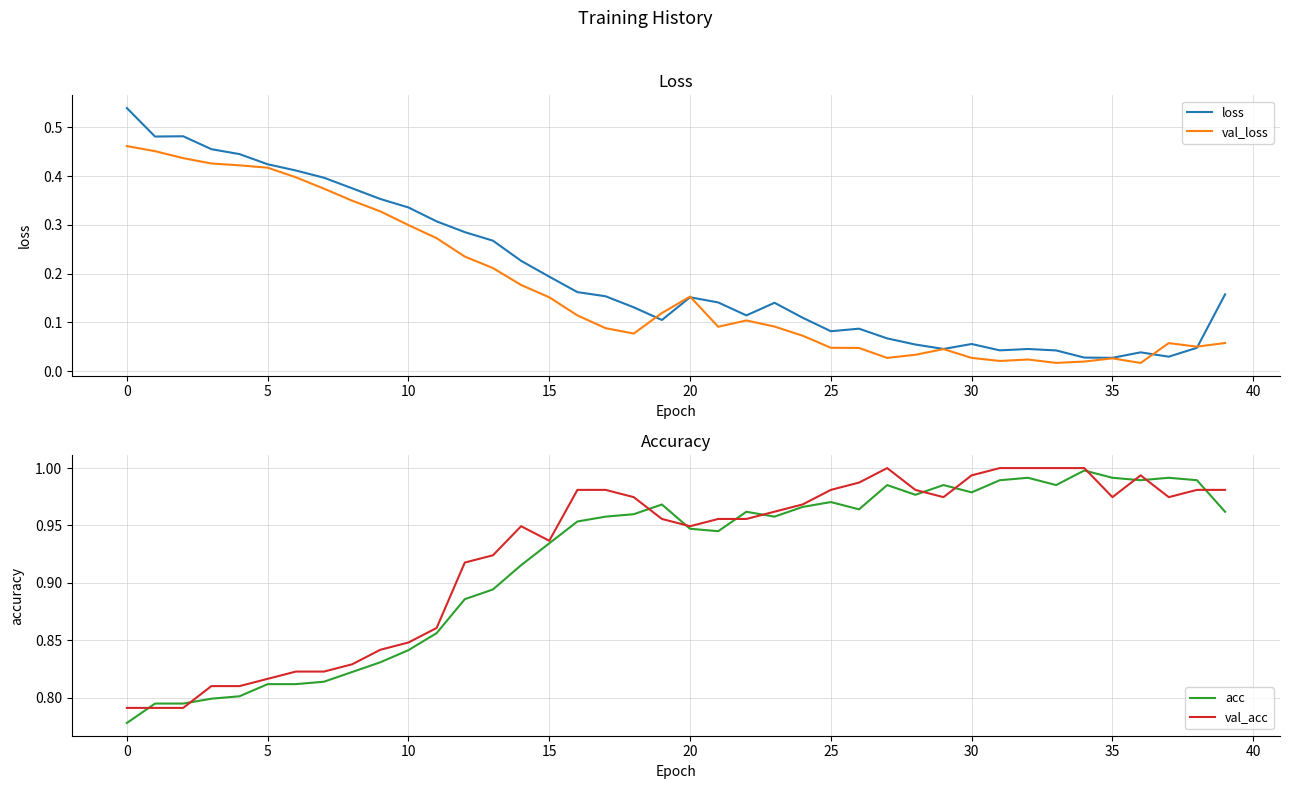

True or false: acc and loss cross at least once.

False